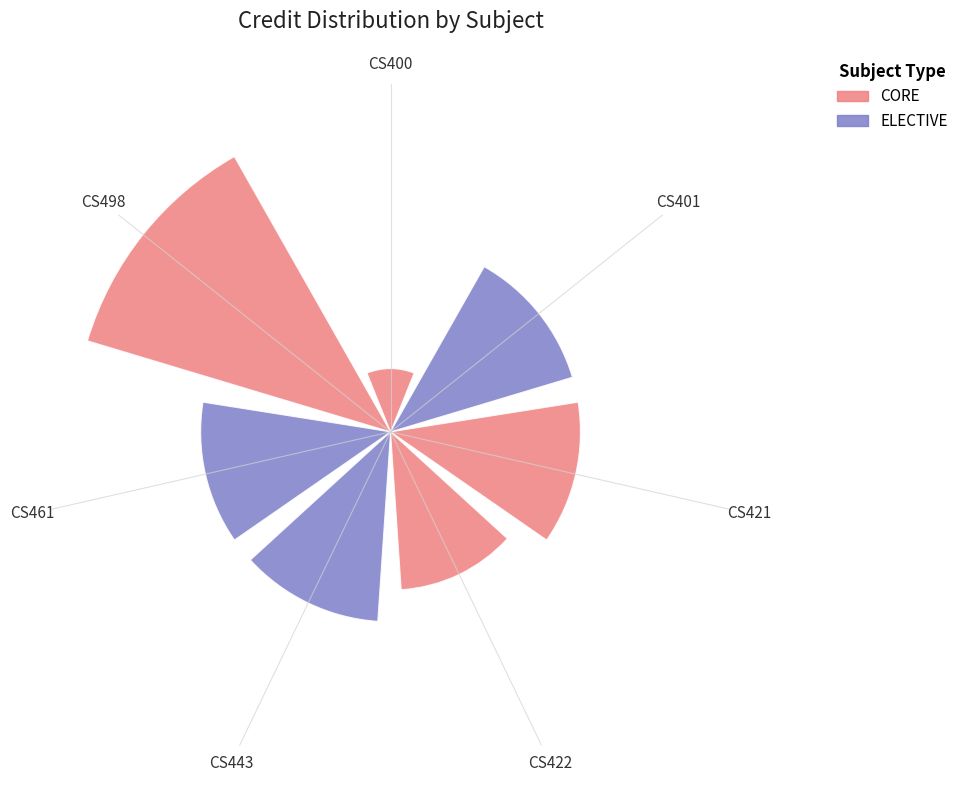

What is the sum of all values?

41